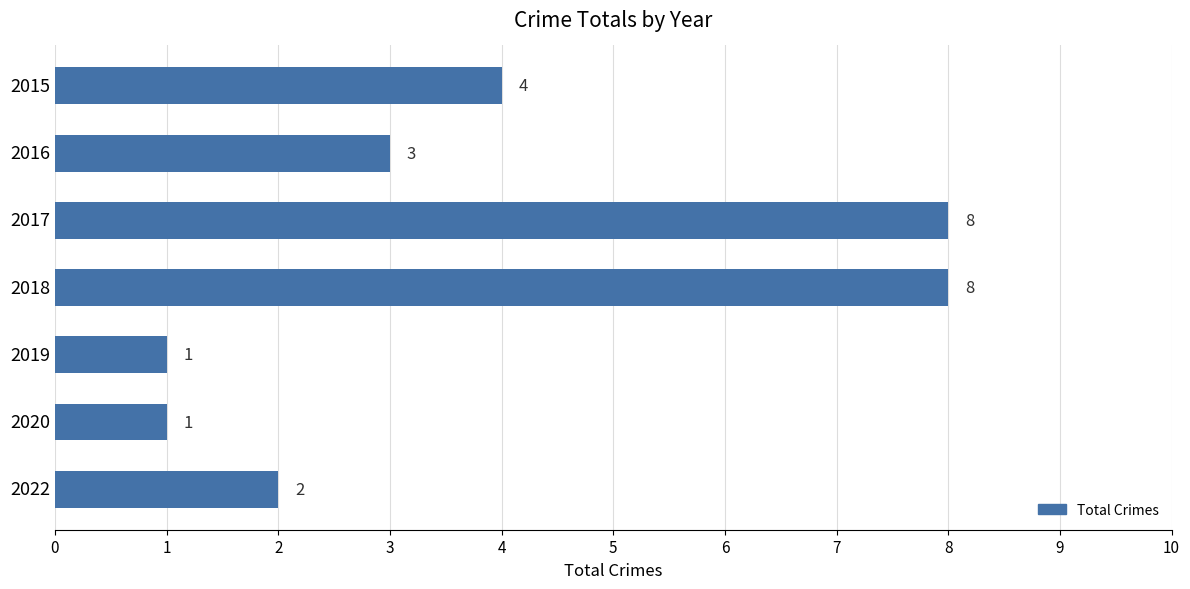

Approximately how many times larger is the value at 2020 compared to 2016?

0.3